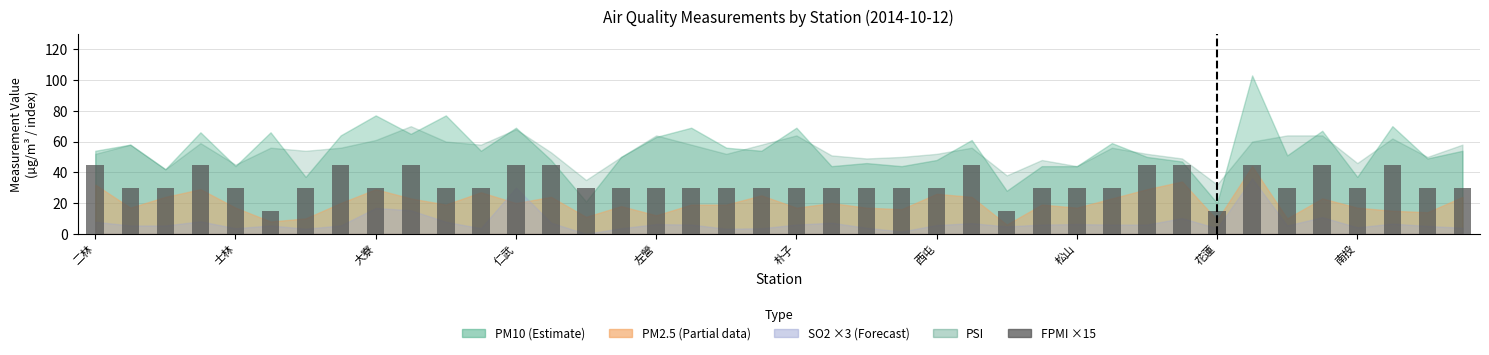

What is the greatest value displayed?

45